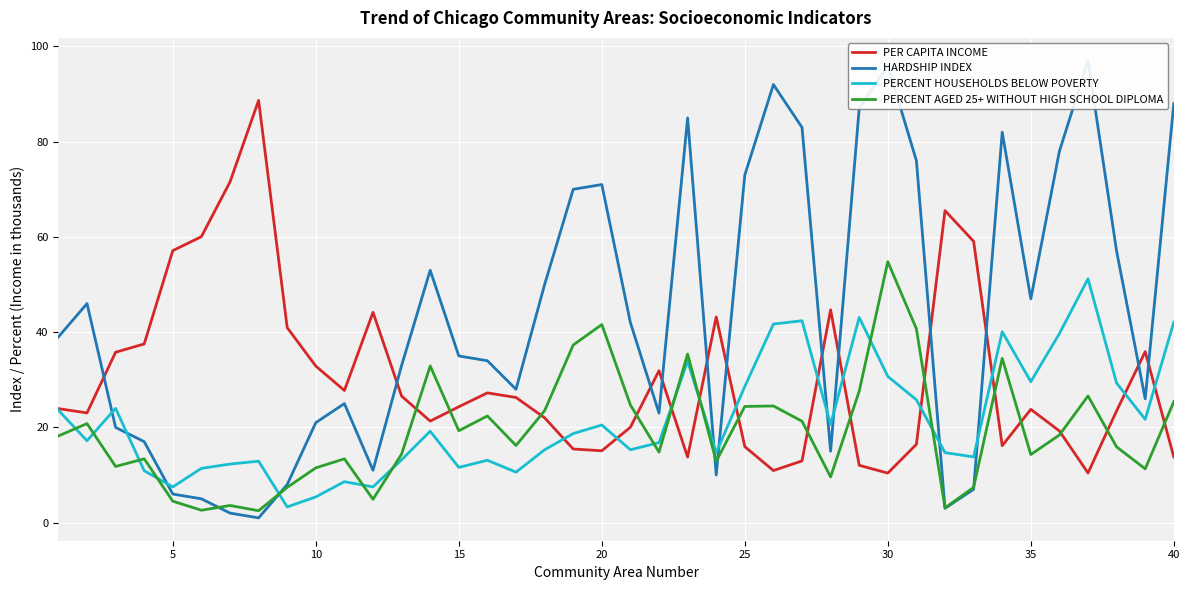

How many intersections are there between PERCENT HOUSEHOLDS BELOW POVERTY and HARDSHIP INDEX?

10